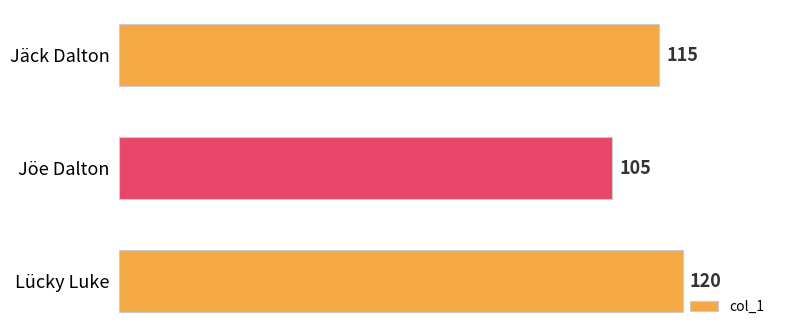

Reading top to bottom, transcribe all the data shown in this chart.

115	105	120